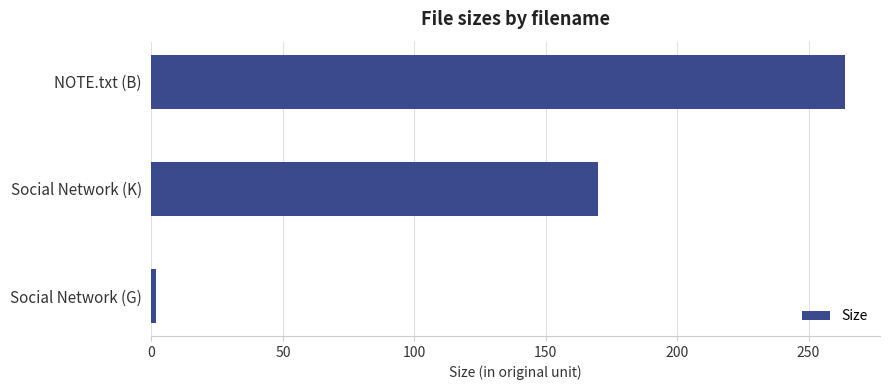

How many categories are shown in the chart?

3